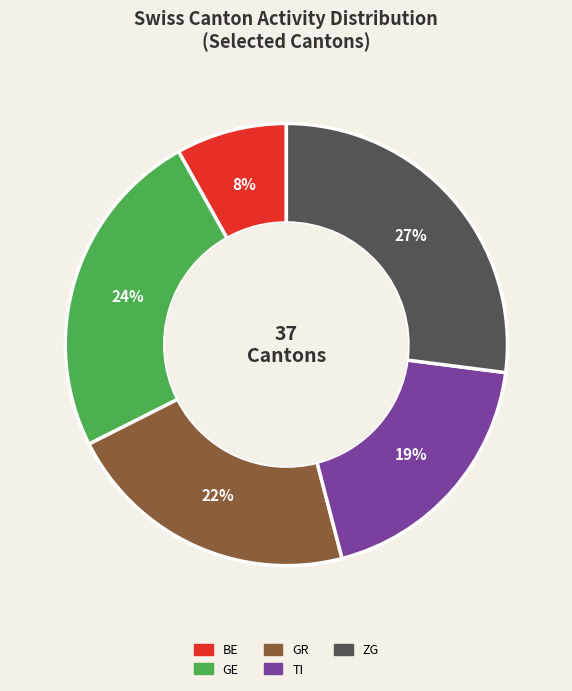

To the nearest percent, what is the difference between the largest and smallest slice percentages?

19%